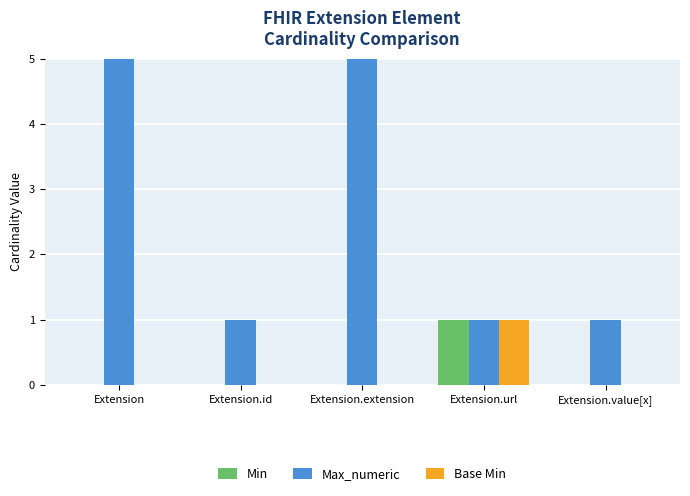

The value of Base Min at Extension.extension is -1. True or false?

False